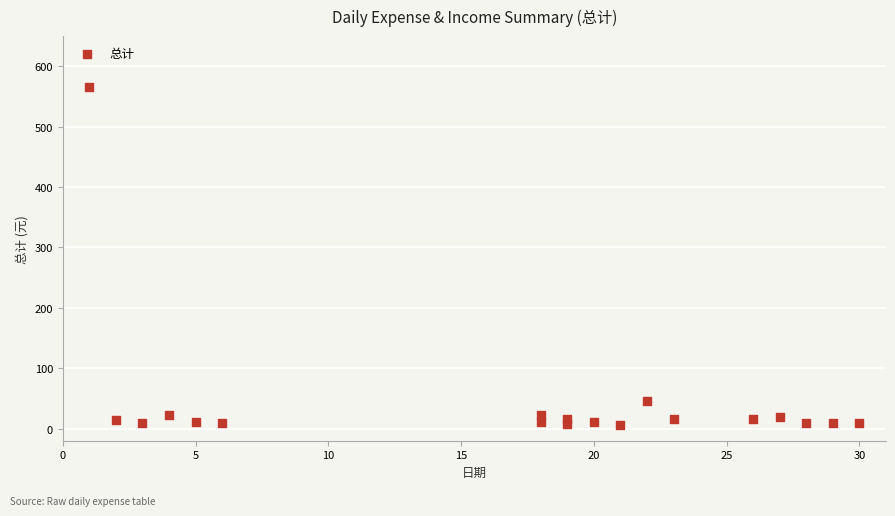

What is the range of X values (max minus min)?

29.0